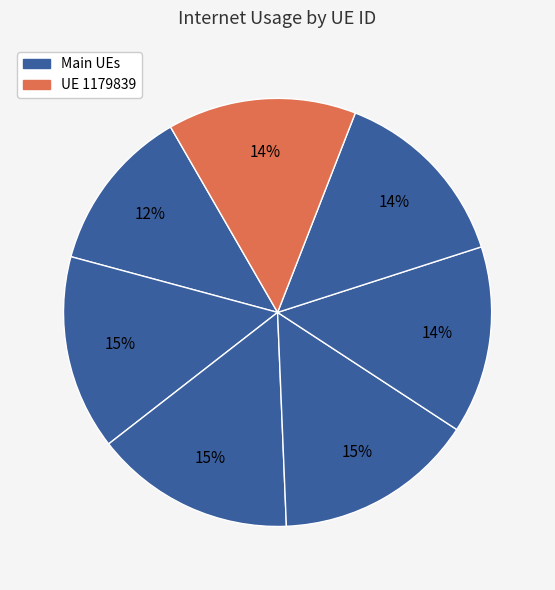

How many slices are in this pie chart?

7